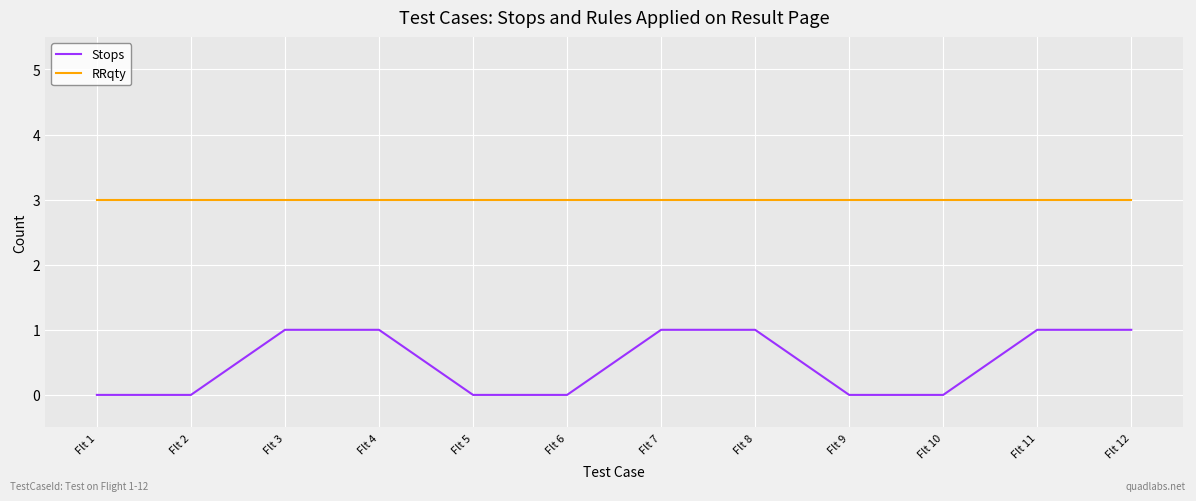

At Flt 2, list the series in order from smallest to largest.

Stops, RRqty